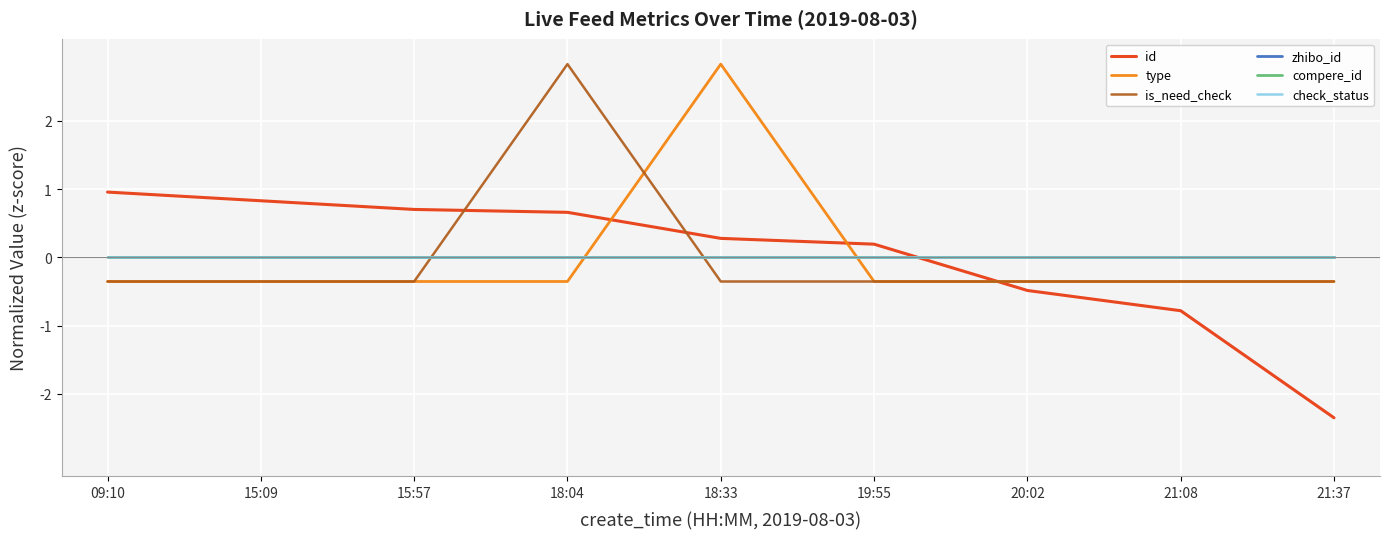

How many lines are shown in the chart?

6